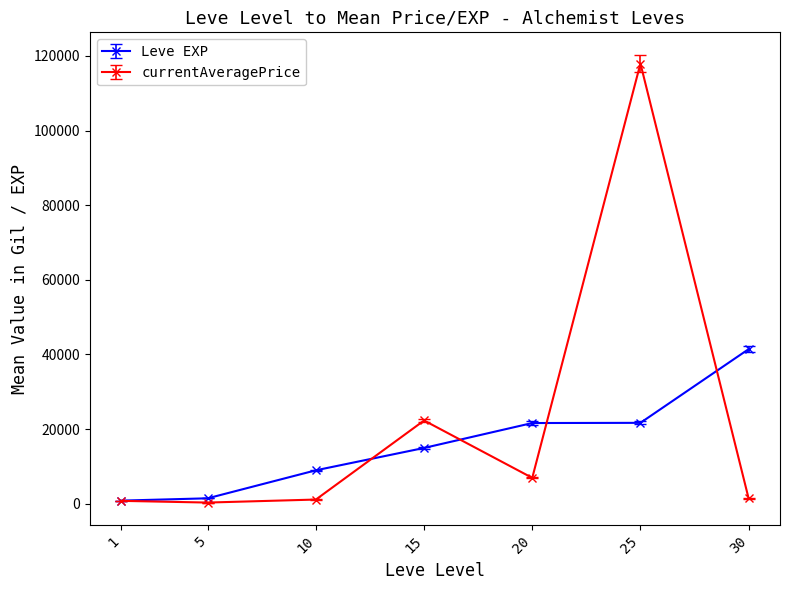

At 30, list the series in order from largest to smallest.

Leve EXP, currentAveragePrice